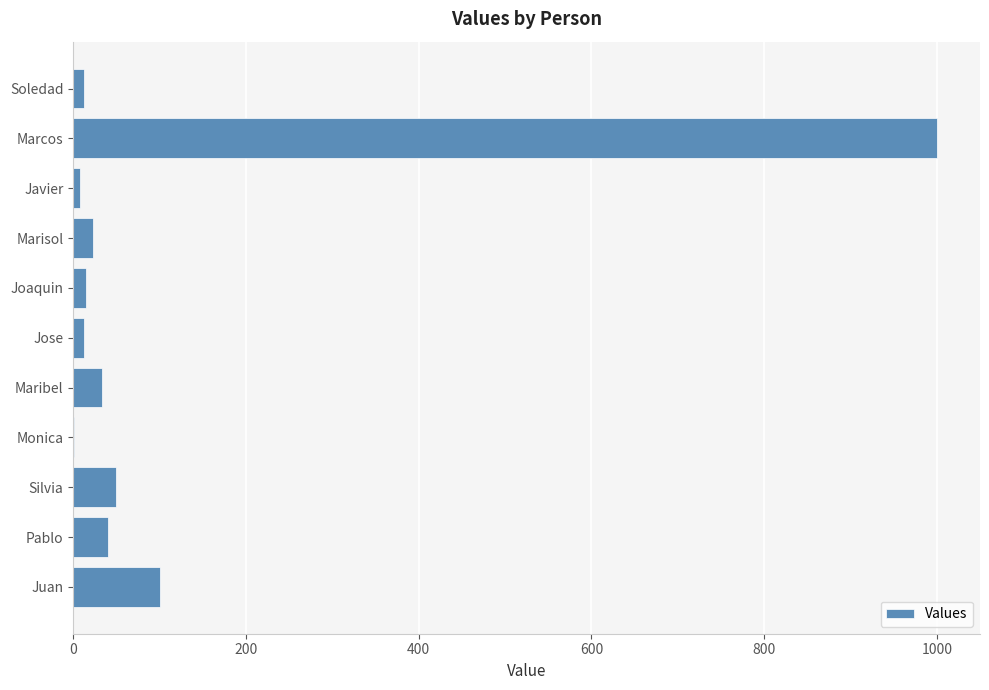

The value at Silvia is 50. True or false?

True